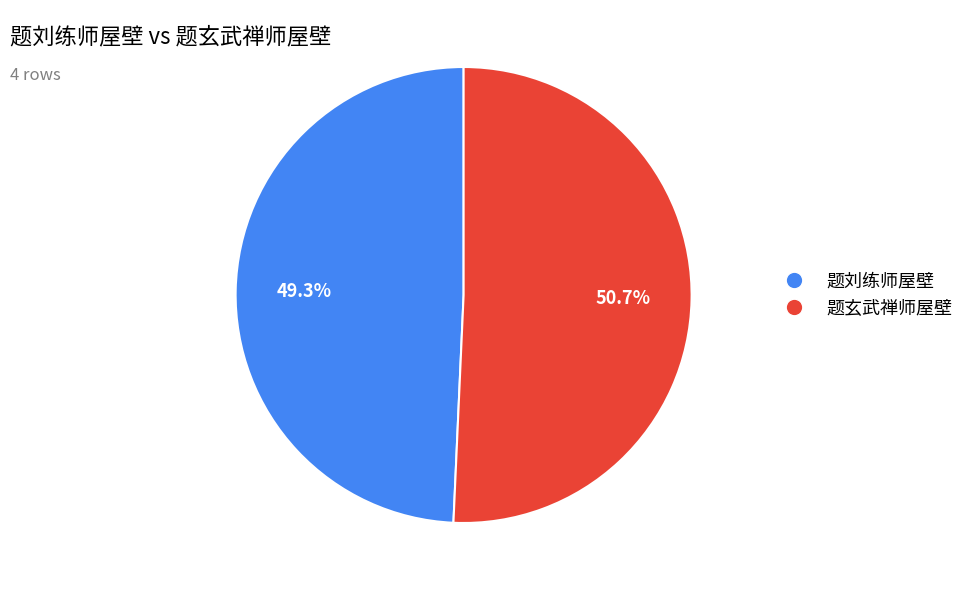

What is the majority slice?

题玄武禅师屋壁